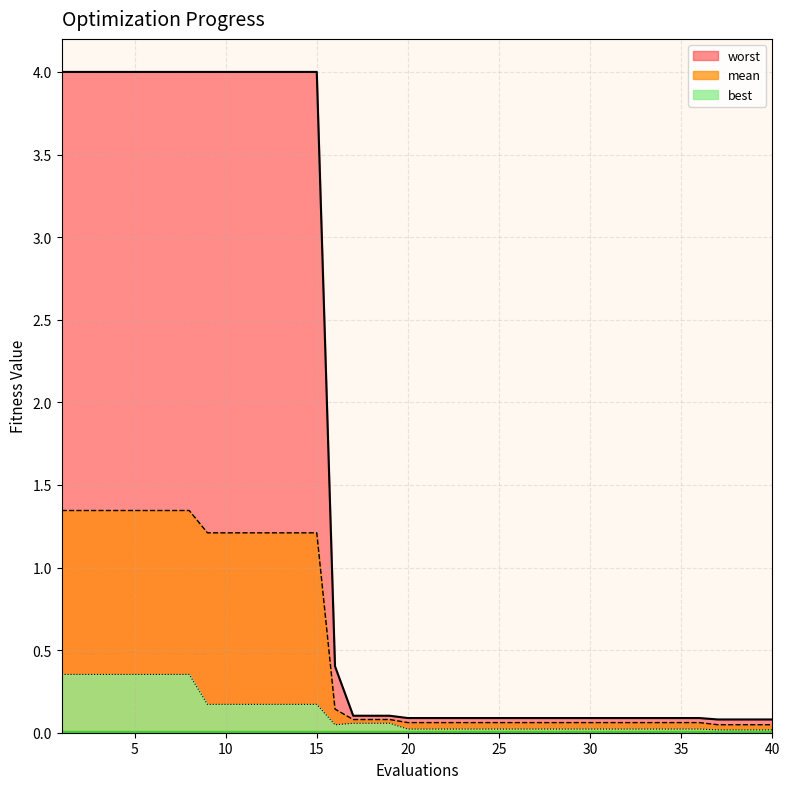

How many series are shown in this chart?

3